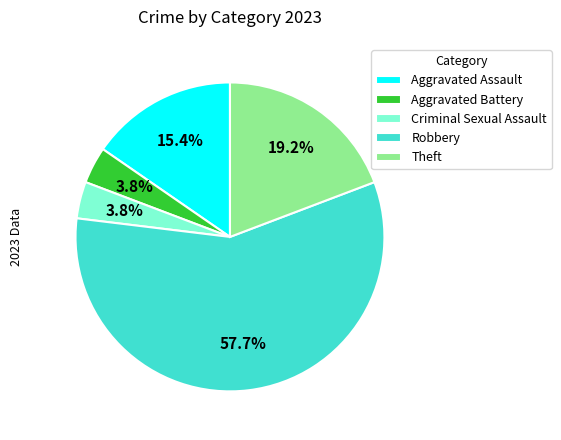

Which category accounts for the majority?

Robbery